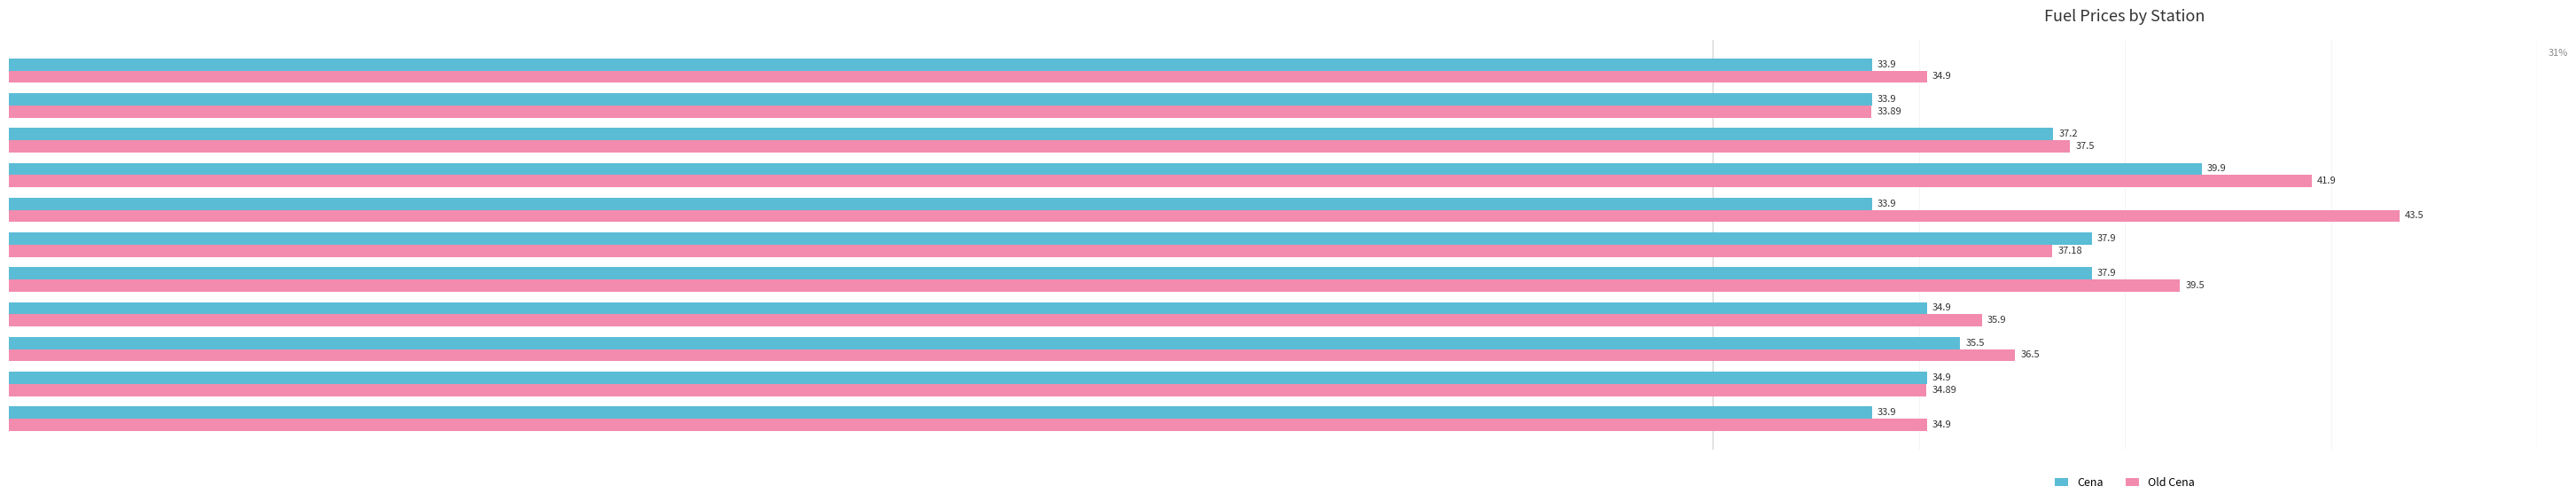

Which series has the largest total across all categories?

Old Cena